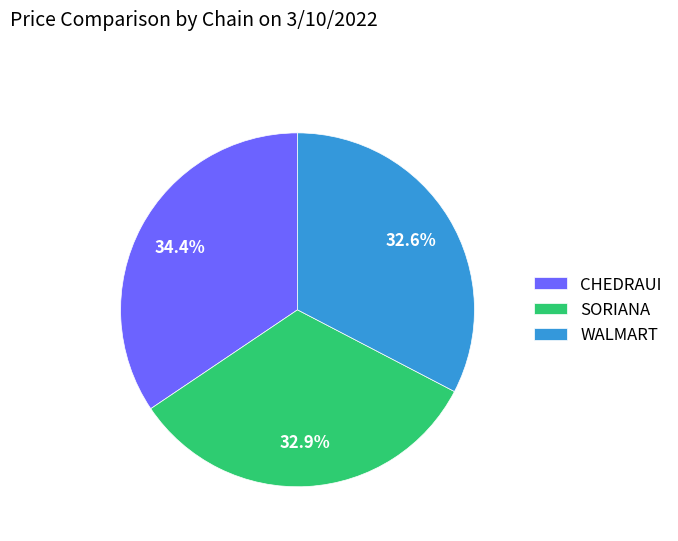

To the nearest percent, what portion does WALMART represent?

33%